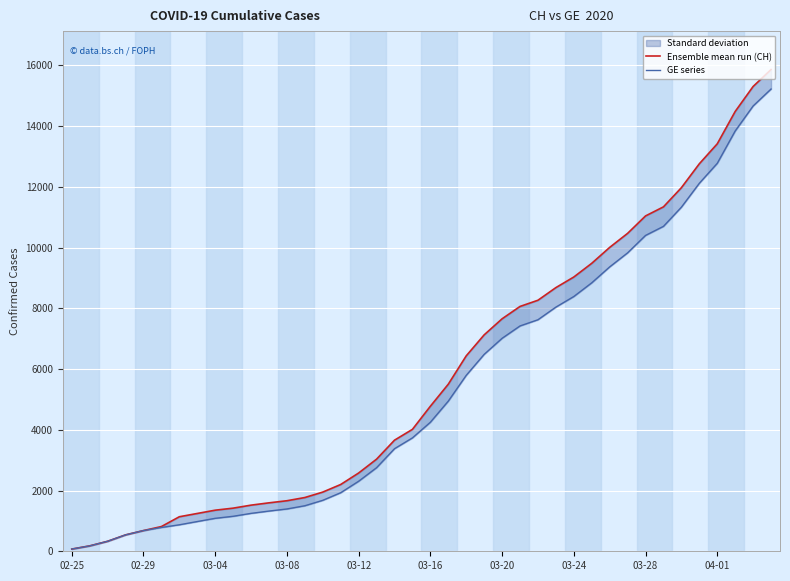

True or false: Ensemble mean run (CH) and GE series intersect in this chart.

False